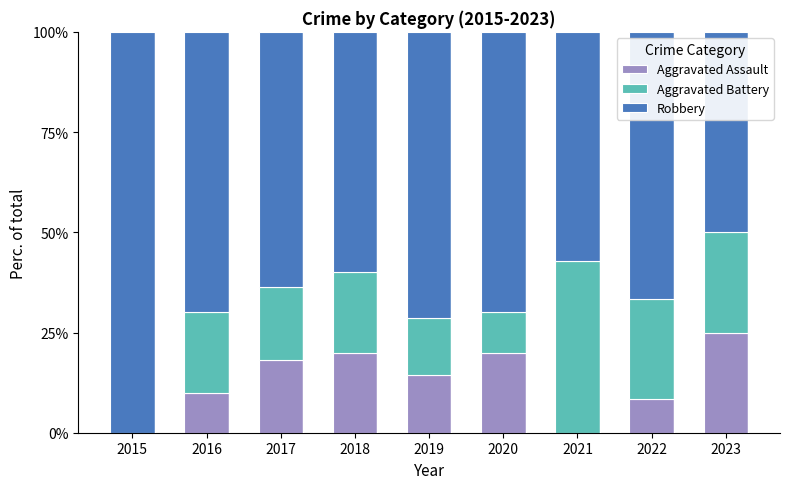

What is the maximum value for Aggravated Assault?

25.0